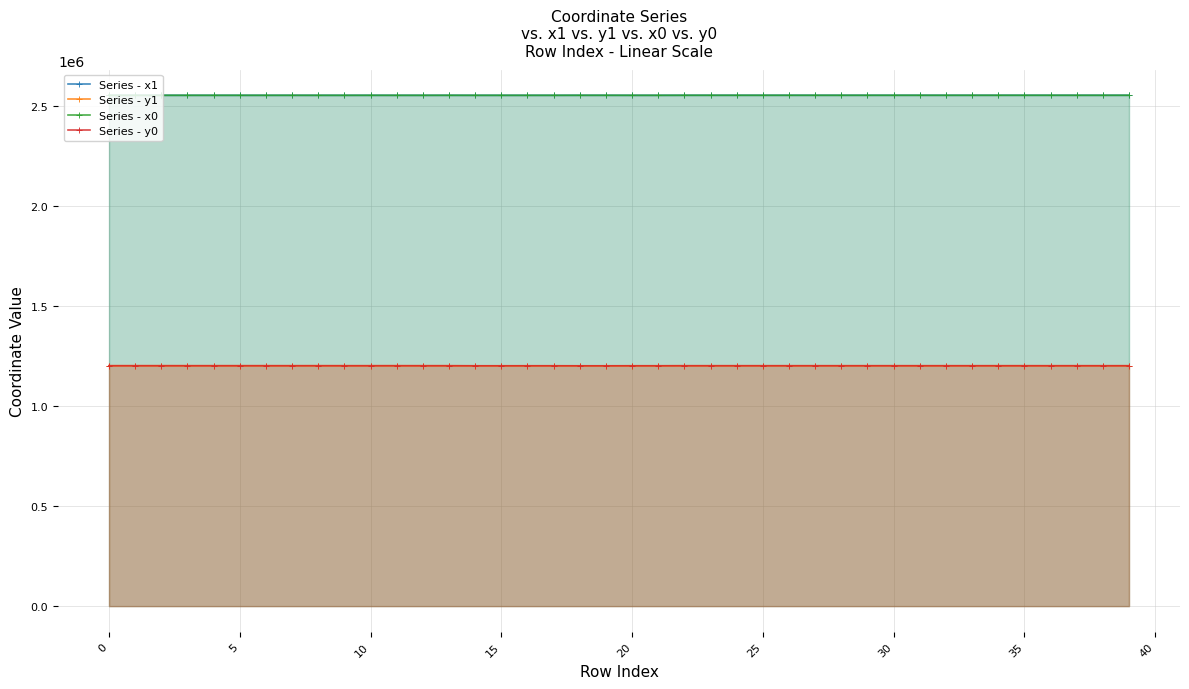

What is the sum of all Series - y0 values?

48078183.4